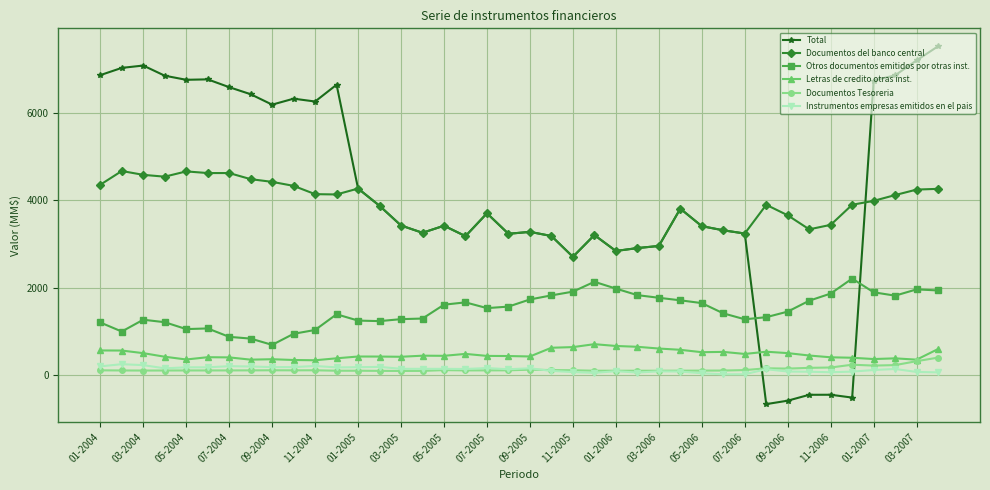

List the series in order of their peak value, highest first.

Total, Documentos del banco central, Otros documentos emitidos por otras inst., Letras de credito otras inst., Documentos Tesoreria, Instrumentos empresas emitidos en el pais